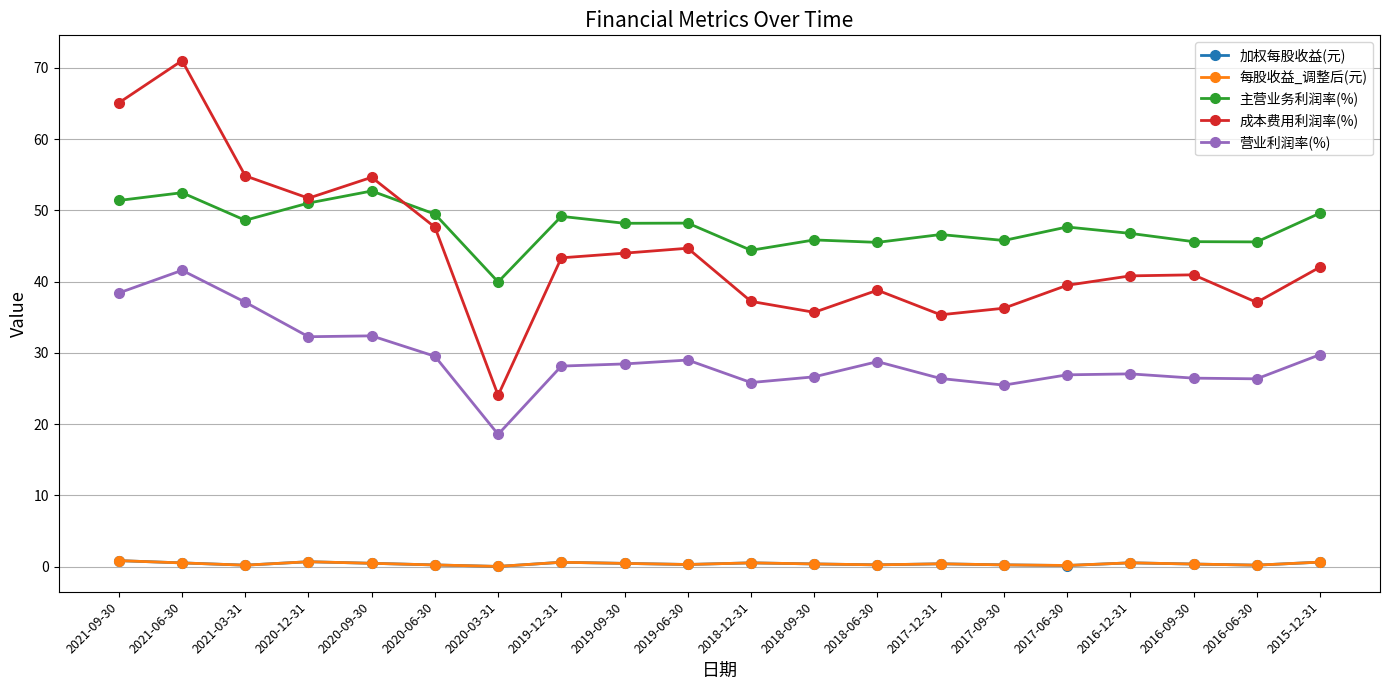

What is the difference between the highest and lowest values at 2021-09-30?

64.2